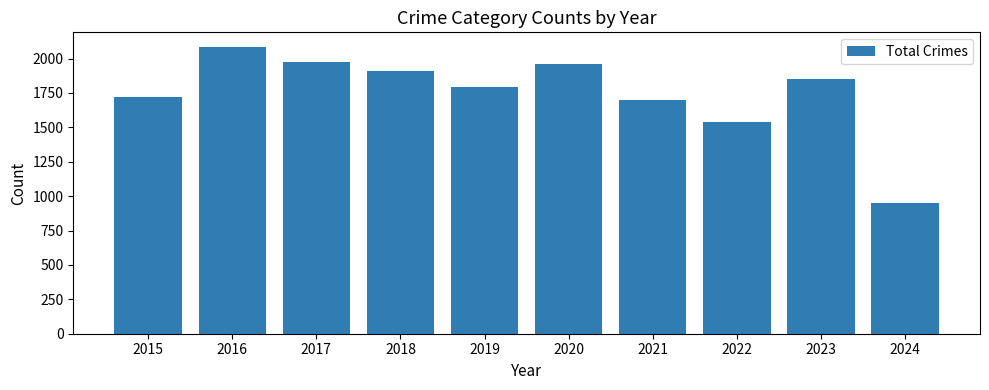

Approximately how many times larger is the value at 2018 compared to 2017?

1.0